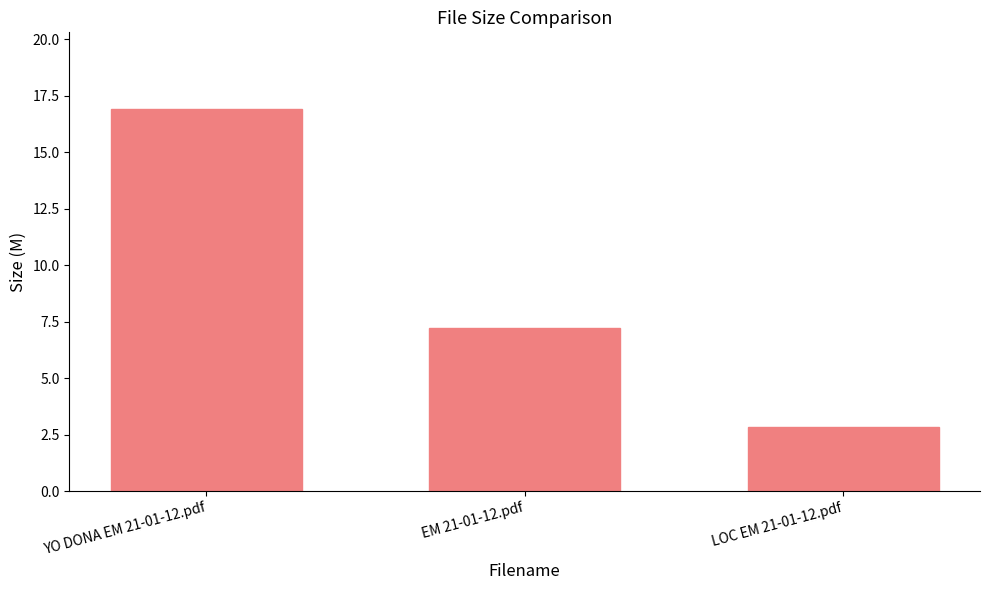

Which has a higher value, EM 21-01-12.pdf or YO DONA EM 21-01-12.pdf?

YO DONA EM 21-01-12.pdf